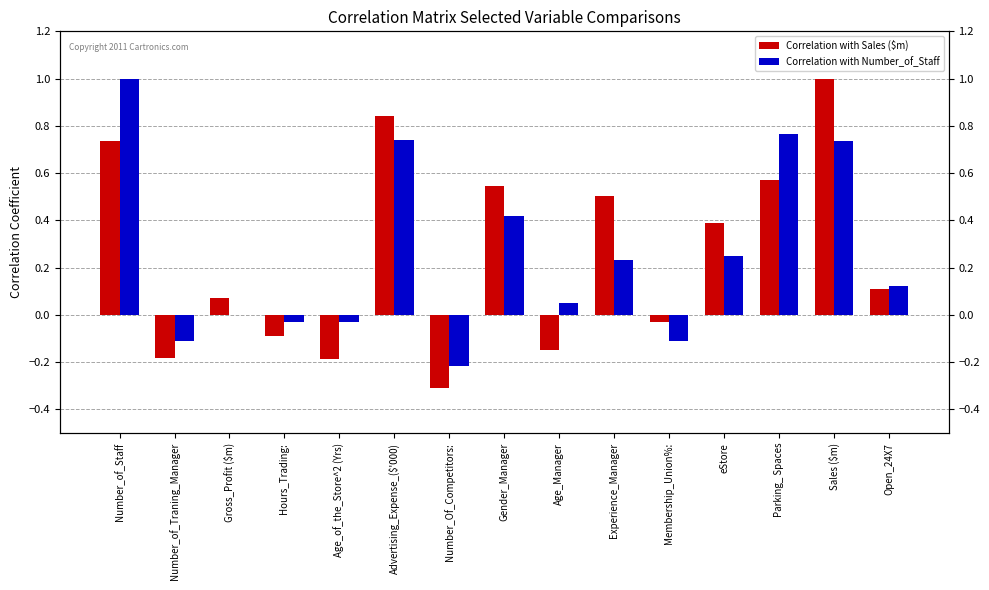

Is it true that Correlation with Sales ($m) equals -0.1 at Hours_Trading:?

True